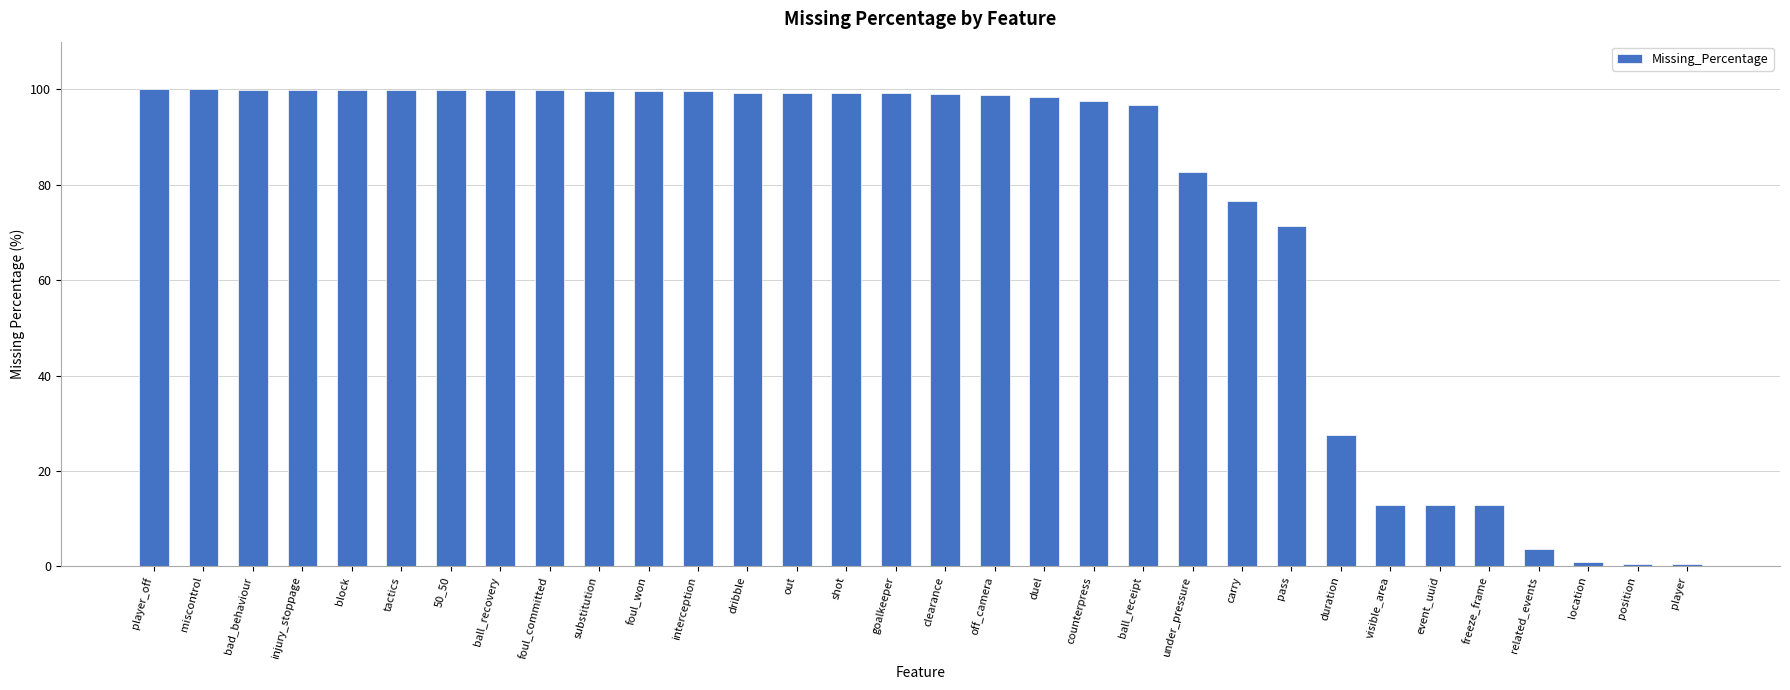

At which label is the value closest to 50?

pass